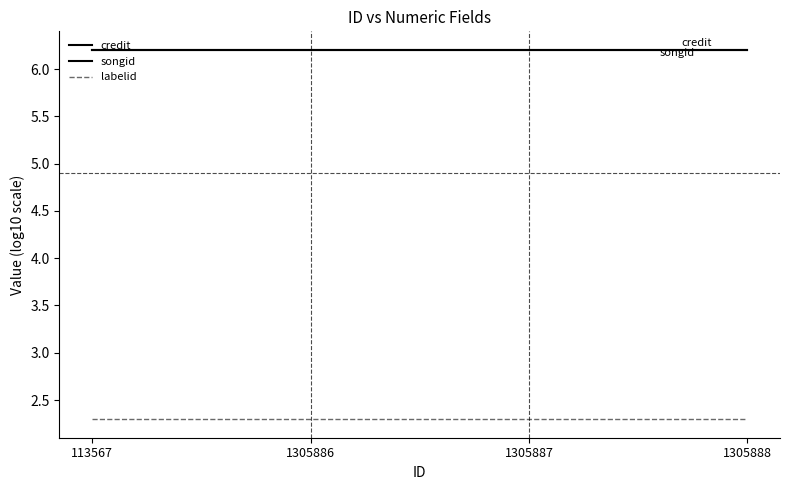

List the series in order of their peak value, highest first.

songid, credit, labelid